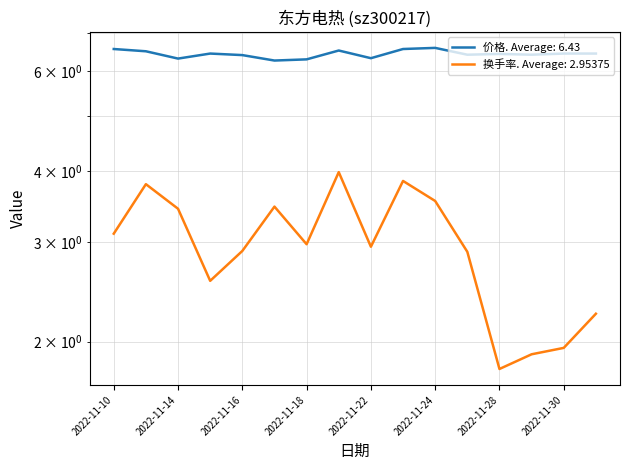

Reading left to right, list all the values displayed in this chart.

价格: 2022-11-10=6.6	2022-11-11=6.5	2022-11-14=6.3	2022-11-15=6.4	2022-11-16=6.4	2022-11-17=6.3	2022-11-18=6.3	2022-11-21=6.5	2022-11-22=6.3	2022-11-23=6.6	2022-11-24=6.6	2022-11-25=6.4	2022-11-28=6.4	2022-11-29=6.4	2022-11-30=6.4	2022-12-01=6.4
换手率: 2022-11-10=3.1	2022-11-11=3.8	2022-11-14=3.4	2022-11-15=2.6	2022-11-16=2.9	2022-11-17=3.5	2022-11-18=3.0	2022-11-21=4.0	2022-11-22=2.9	2022-11-23=3.8	2022-11-24=3.5	2022-11-25=2.9	2022-11-28=1.8	2022-11-29=1.9	2022-11-30=1.9	2022-12-01=2.2